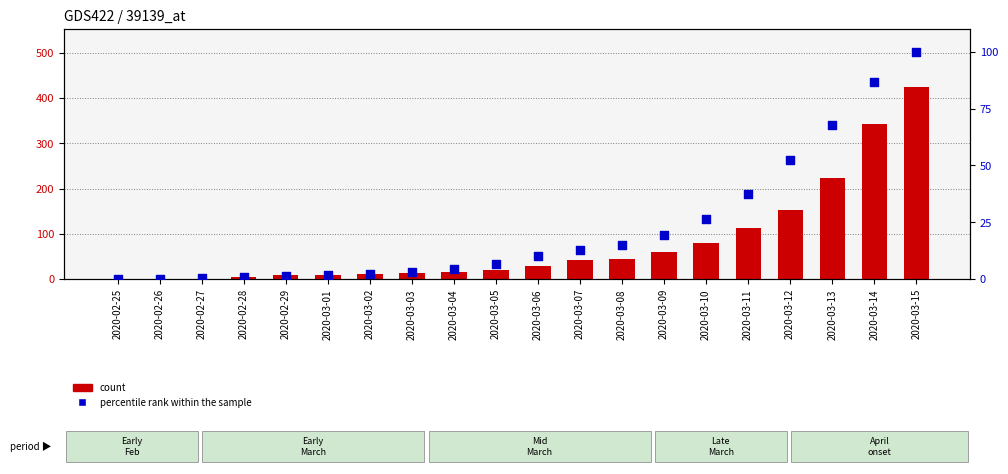

Which series reaches the minimum Y coordinate?

count